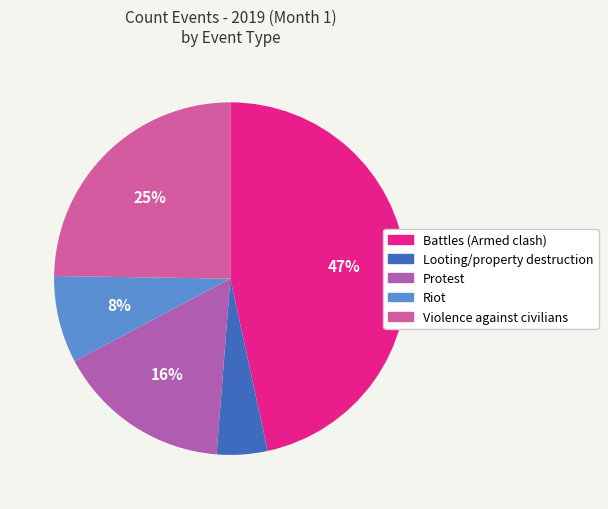

What is the smallest slice in the pie chart?

Looting/property destruction